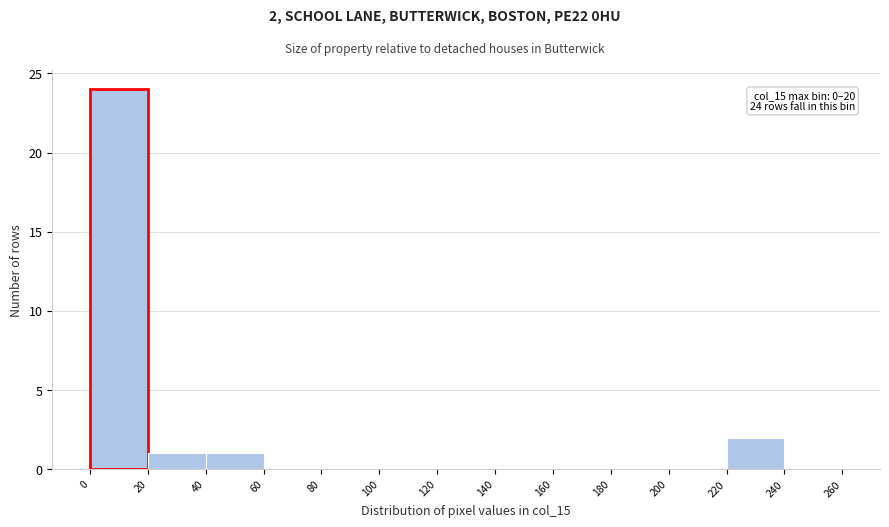

Which range on the x-axis has the tallest bar?

0 to 20